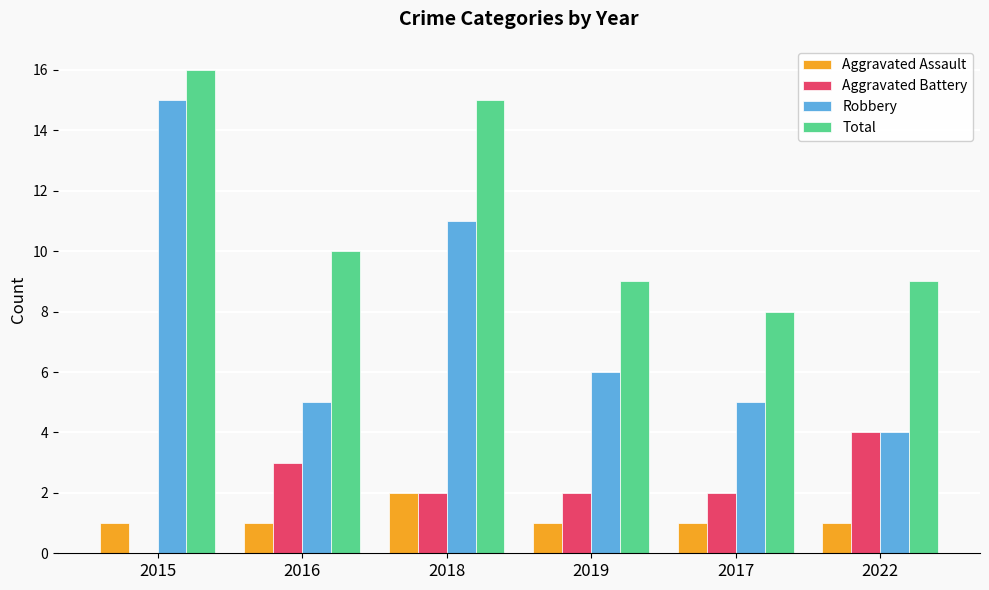

Is it true that Robbery equals 6 at 2022?

False